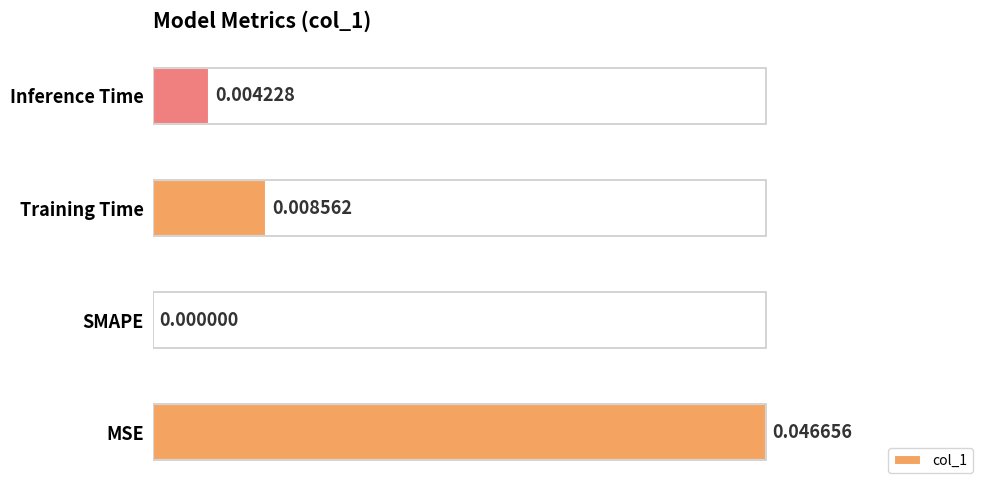

Are the bars horizontal?

Yes